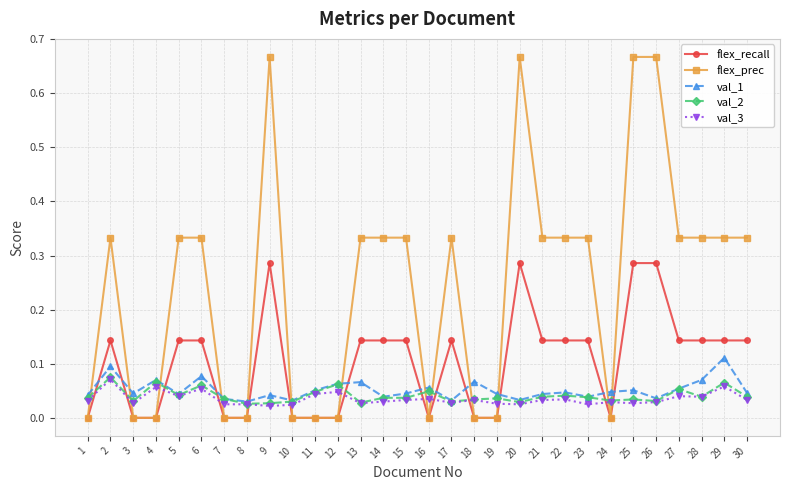

Which series has the widest spread of values?

flex_prec